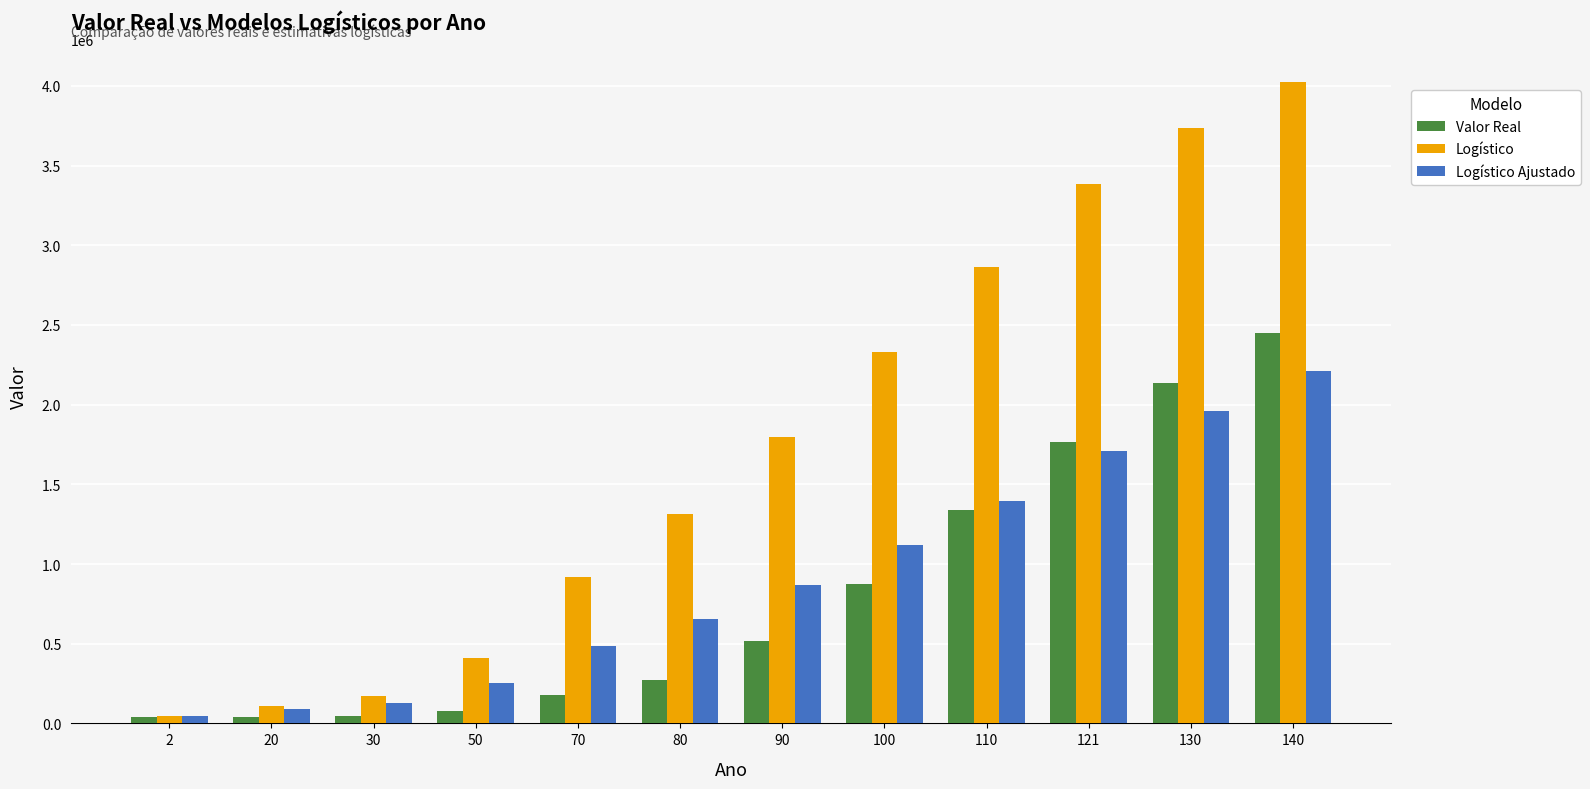

How many data points in Logístico are above 1796241?

6